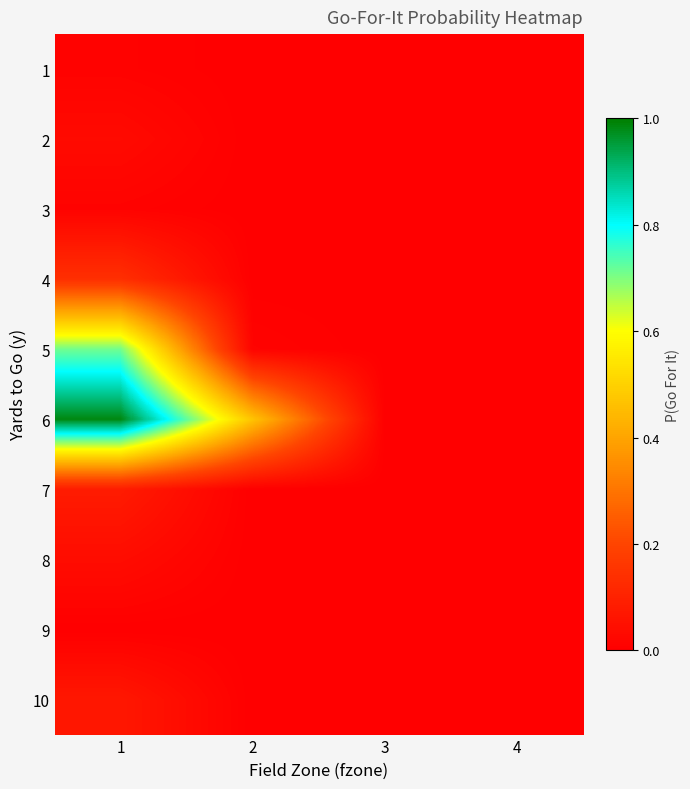

Which series has the widest spread of values?

6